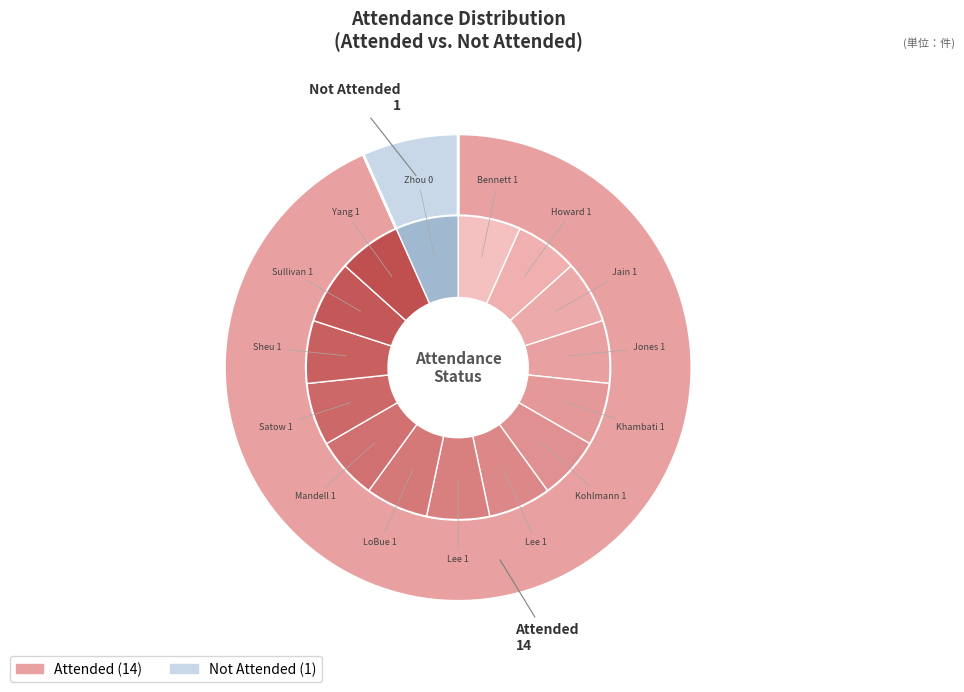

Does Lee, Grace represent more than half of the total?

No